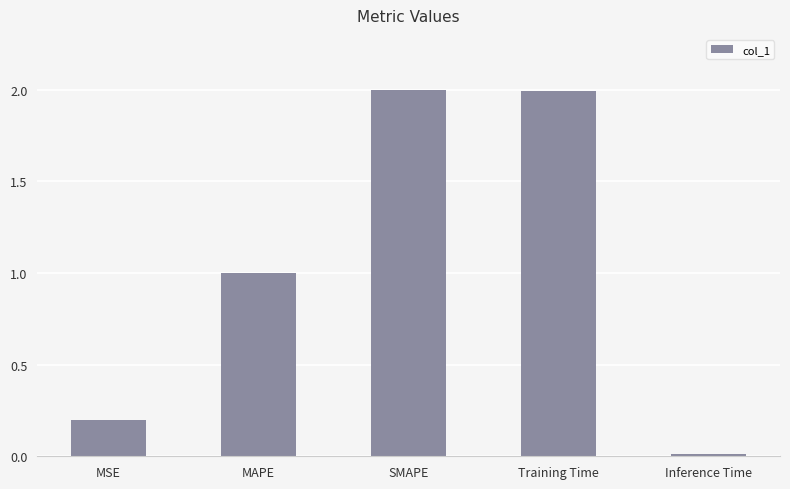

How many bars are there in total?

5